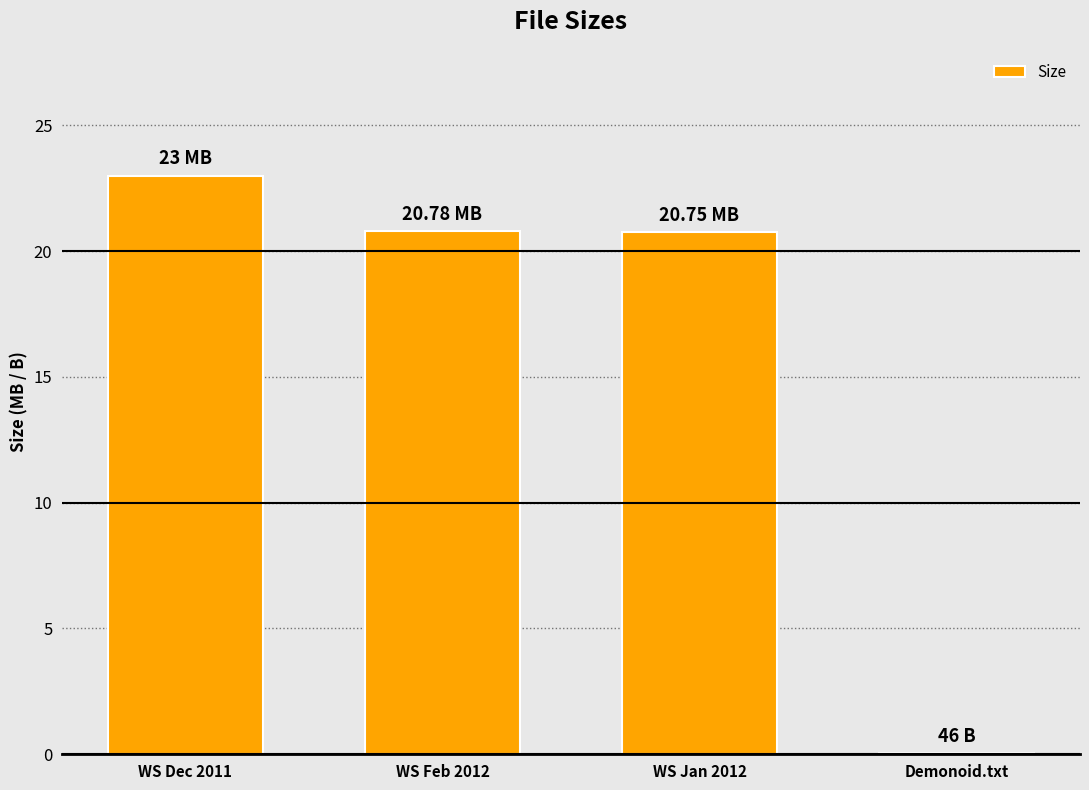

Count the number of values greater than 20.

3